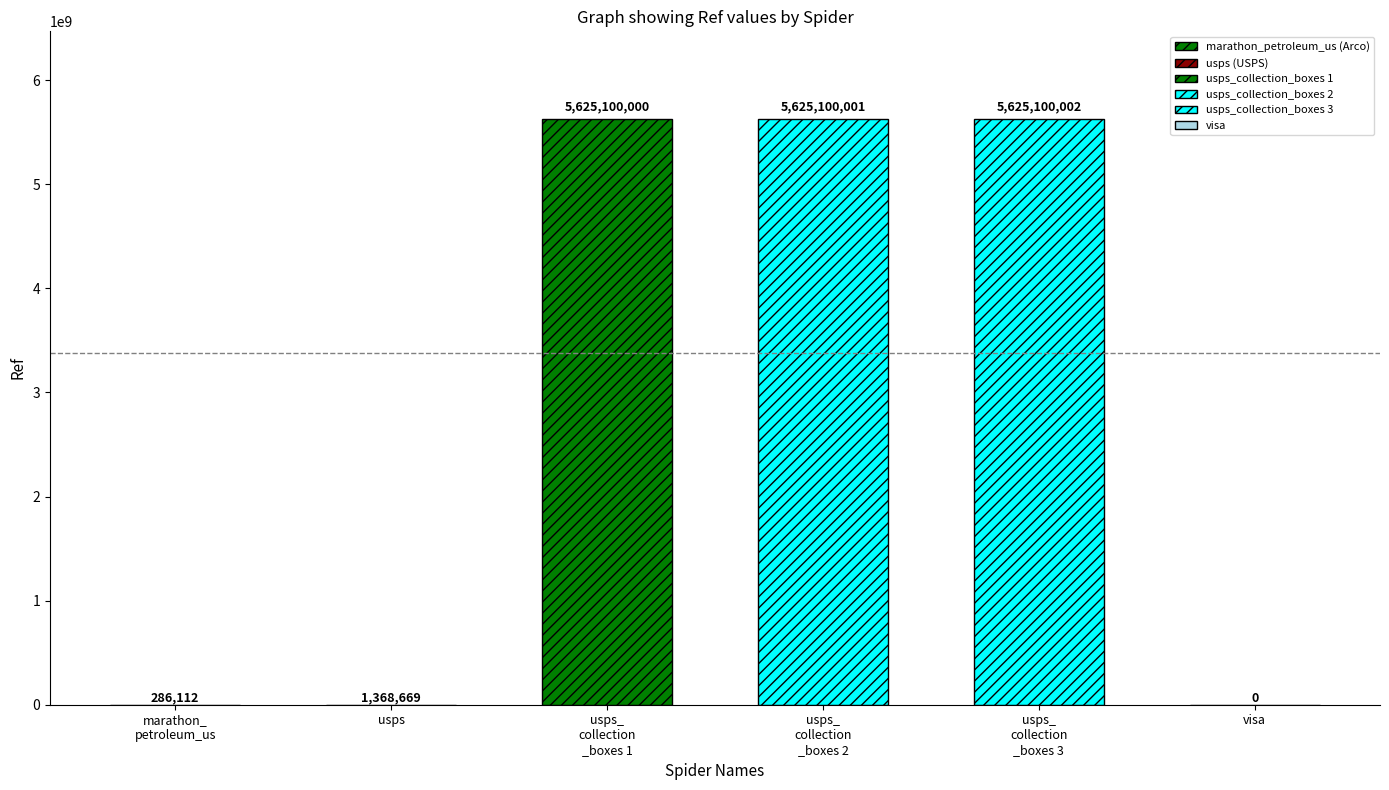

Are the bars grouped side by side (vs. stacked)?

No